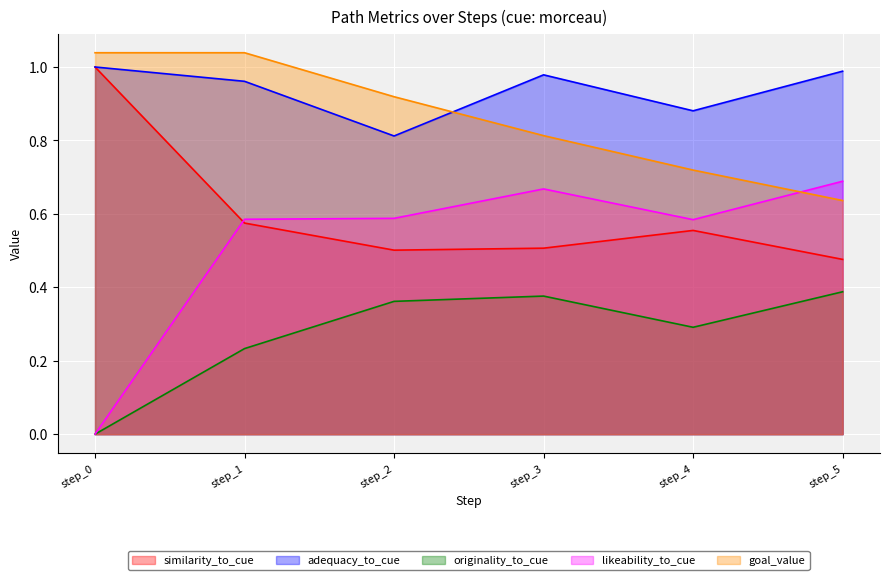

What is the maximum value for adequacy_to_cue?

1.0